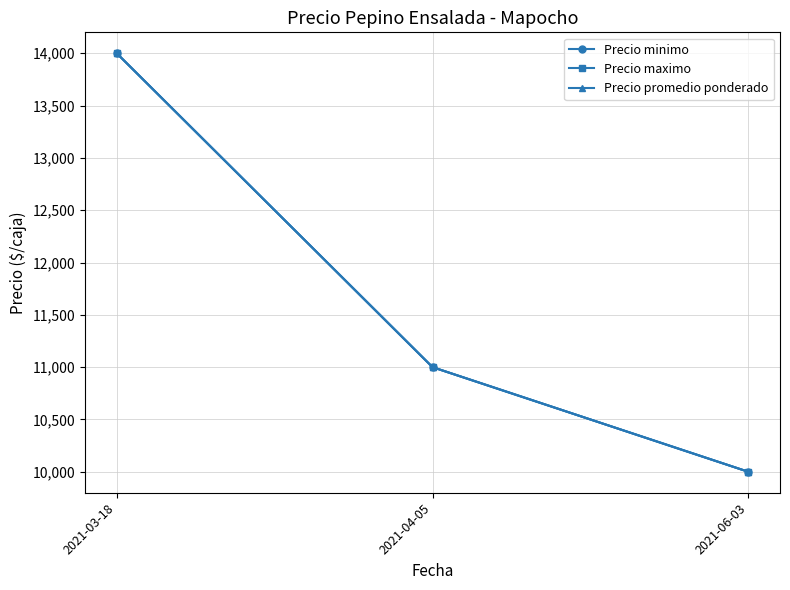

Does the chart have visible grid lines?

Yes